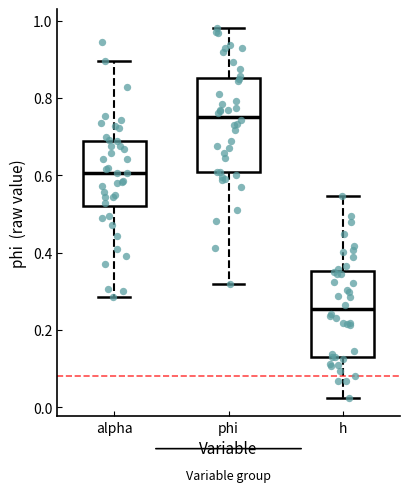

Reading left to right, read every box against the y-axis: the position of its median line, the range the box covers, and the ends of its whiskers. The values are not printed on the chart, so give them approximately, as read against the axis.

alpha: median 0.60, box 0.52 to 0.68, whiskers 0.28 to 0.90
phi: median 0.76, box 0.60 to 0.86, whiskers 0.32 to 0.98
h: median 0.26, box 0.14 to 0.36, whiskers 0.02 to 0.54